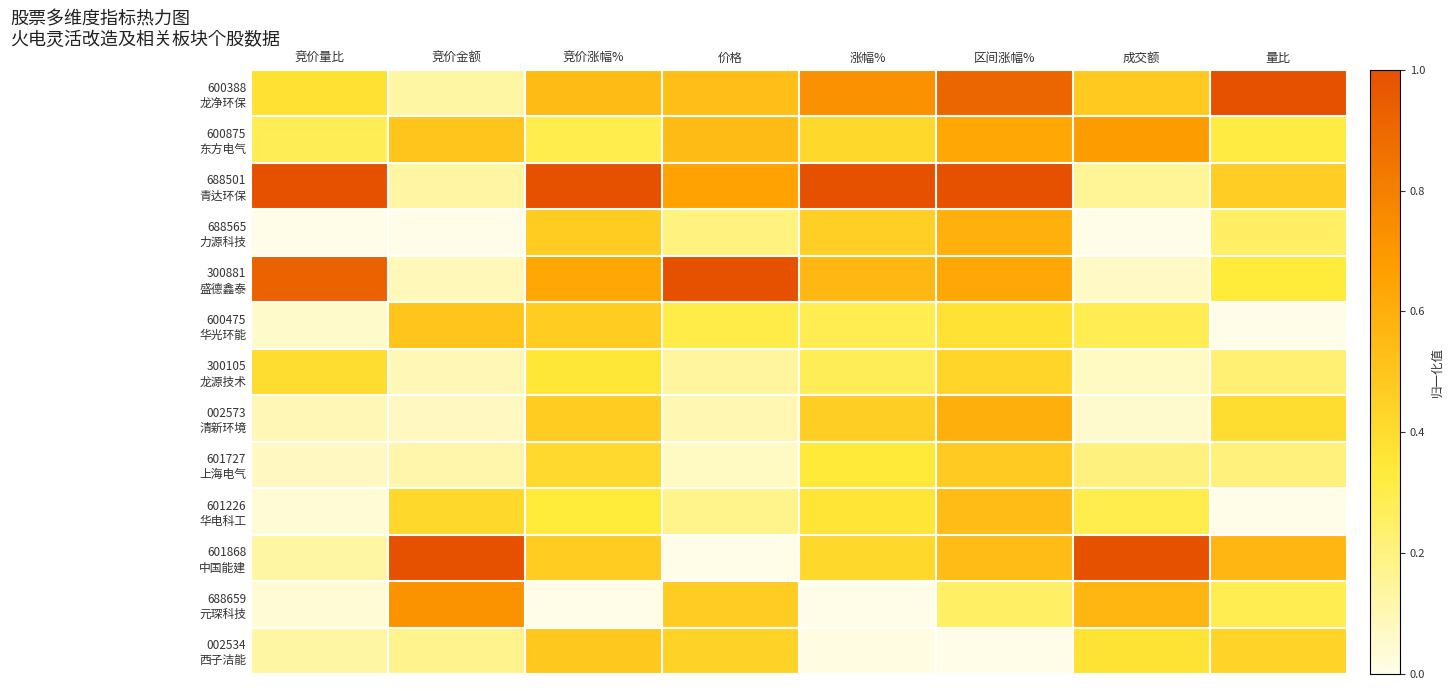

Which has a higher value, 量比 or 价格?

量比